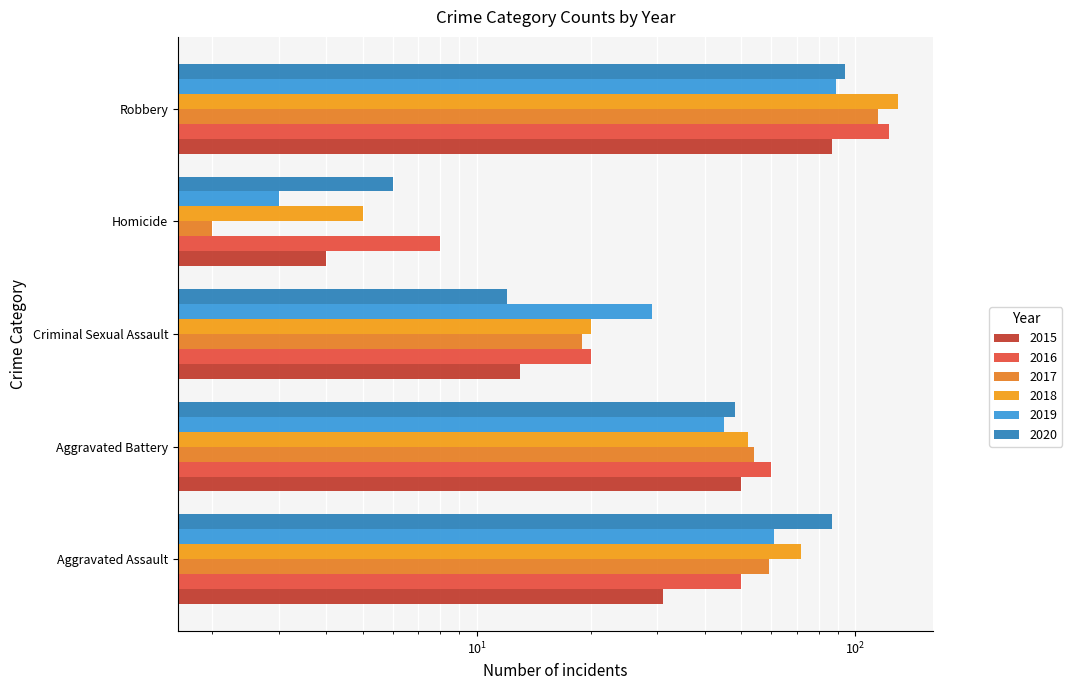

At which label does 2015 reach its peak?

Robbery